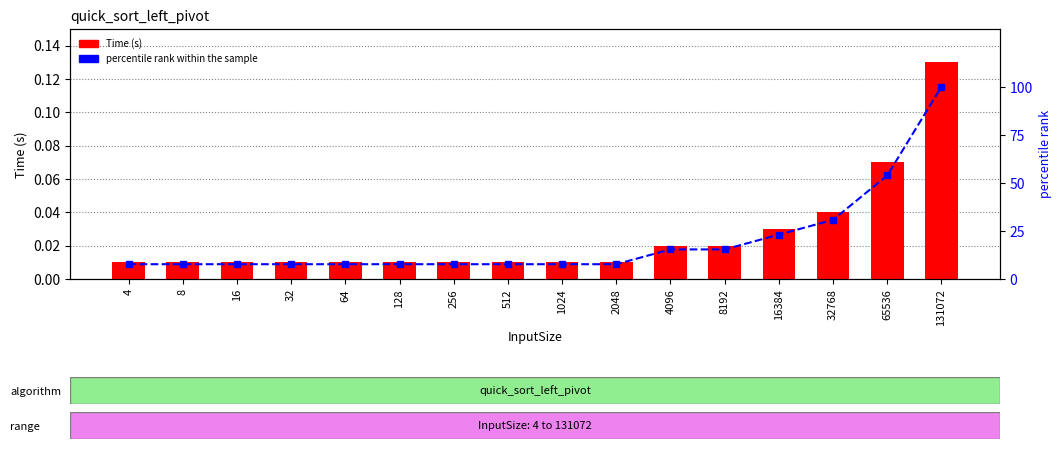

What is the difference between the highest and lowest values at 8192?

15.4